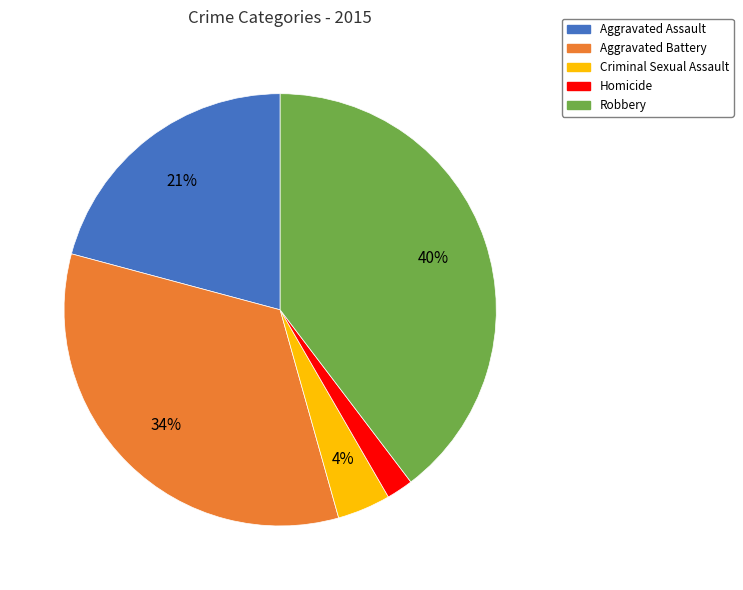

Is the sum of Homicide and Aggravated Battery greater than half?

No